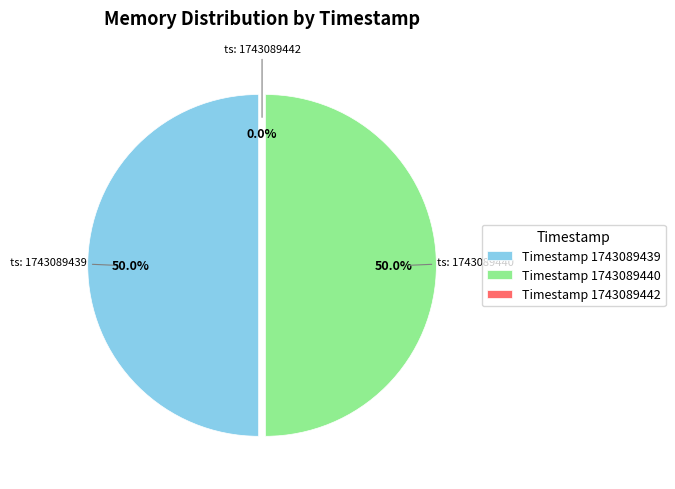

Which category has the biggest portion of the pie?

1743089439